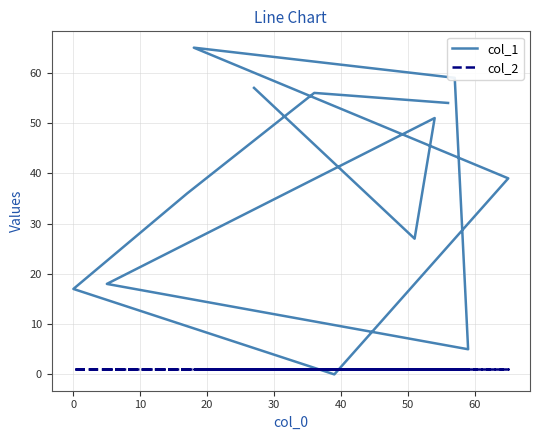

How many lines are shown in the chart?

2